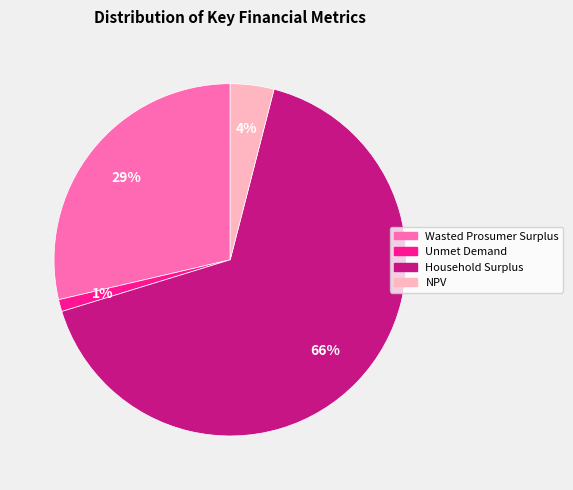

How many slices are in this pie chart?

4